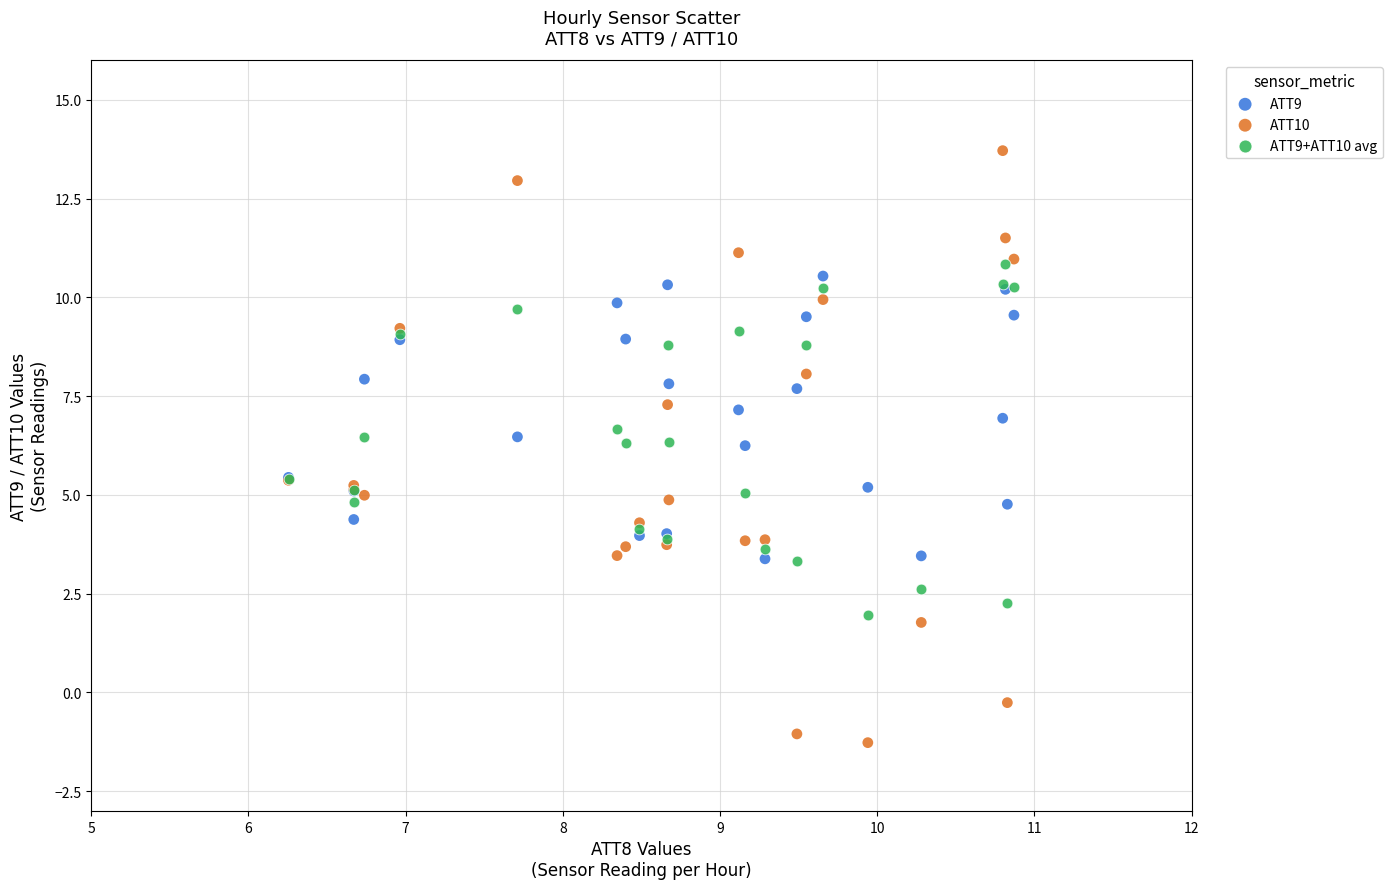

What are all the series names shown in the legend?

ATT9, ATT10, ATT9+ATT10 avg